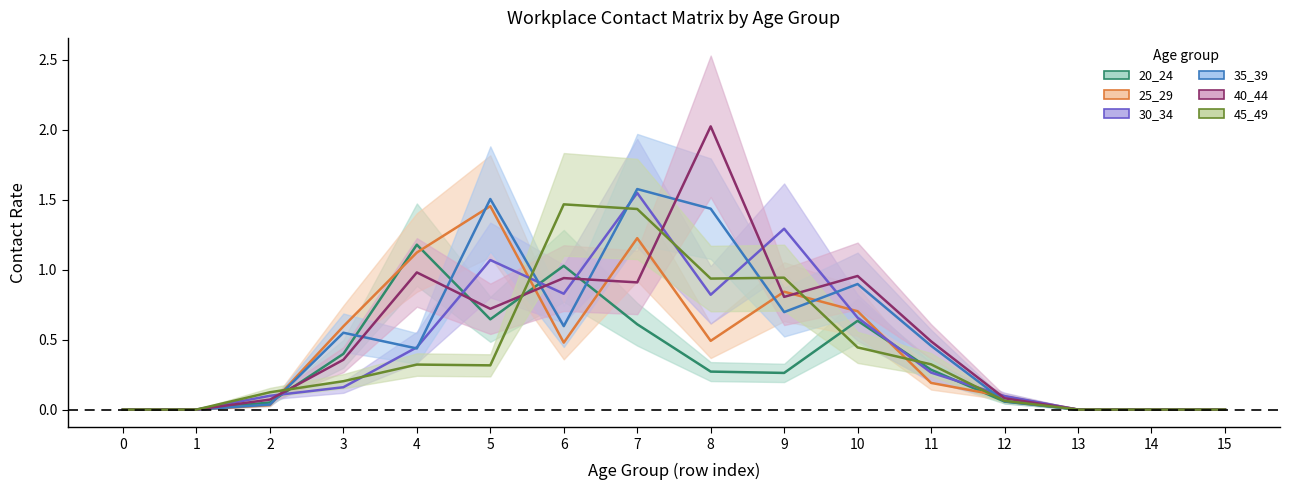

How many lines are shown in the chart?

6